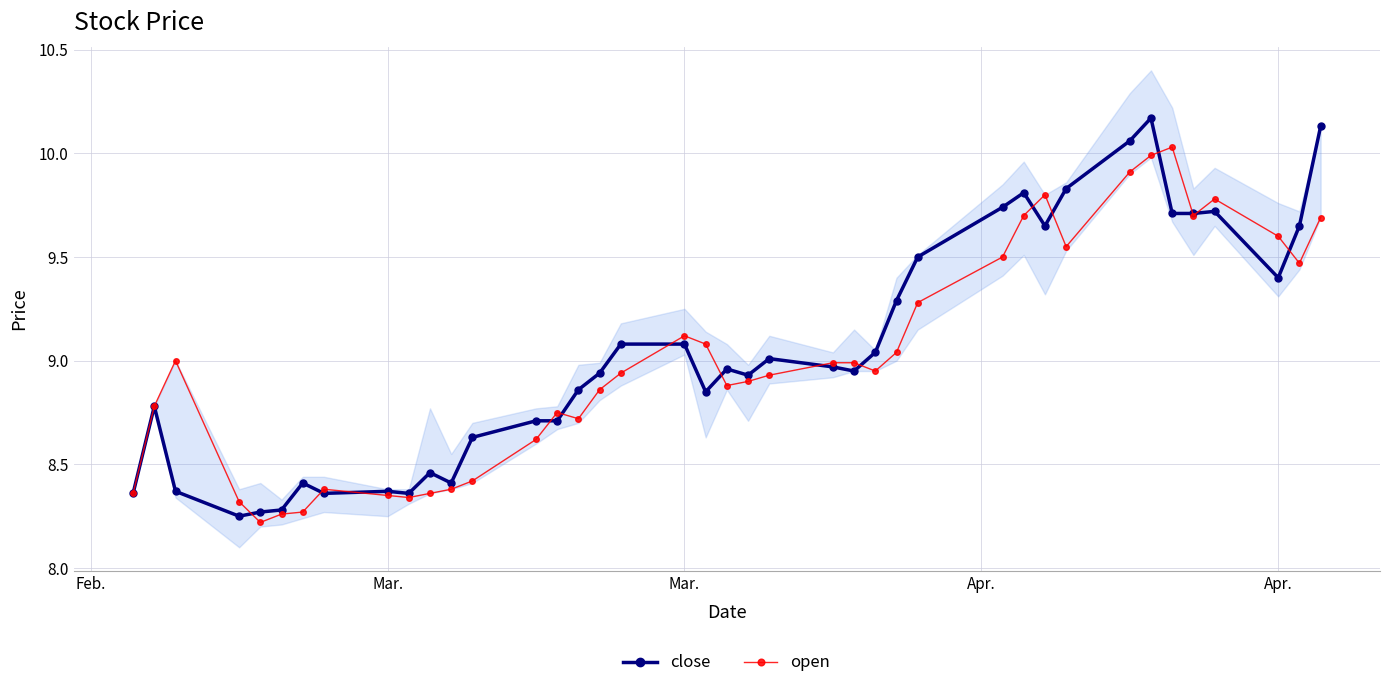

True or false: close and open cross at least once.

True